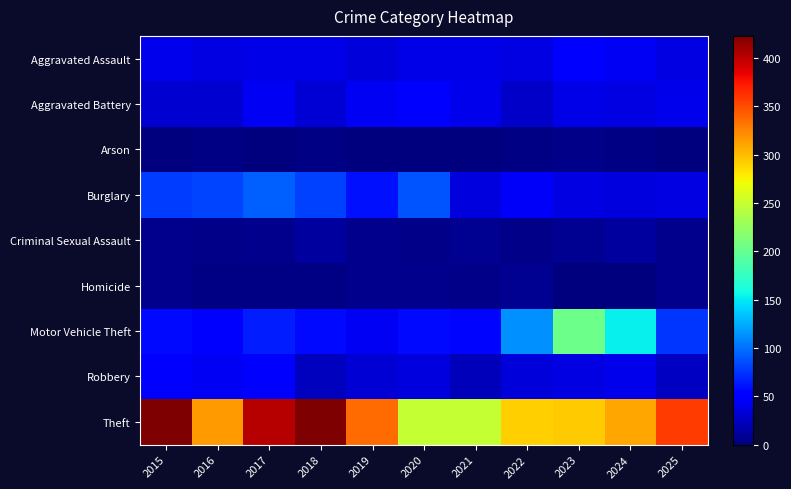

At which category is the sum across all series the highest?

2017